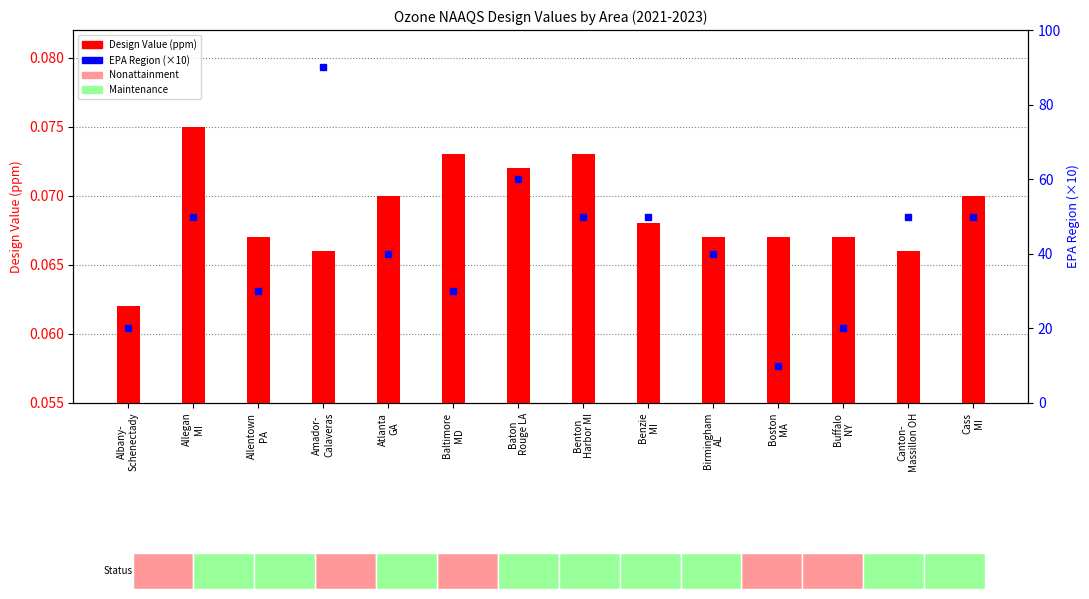

At which category does the chart reach its peak across all series?

Allegan
MI